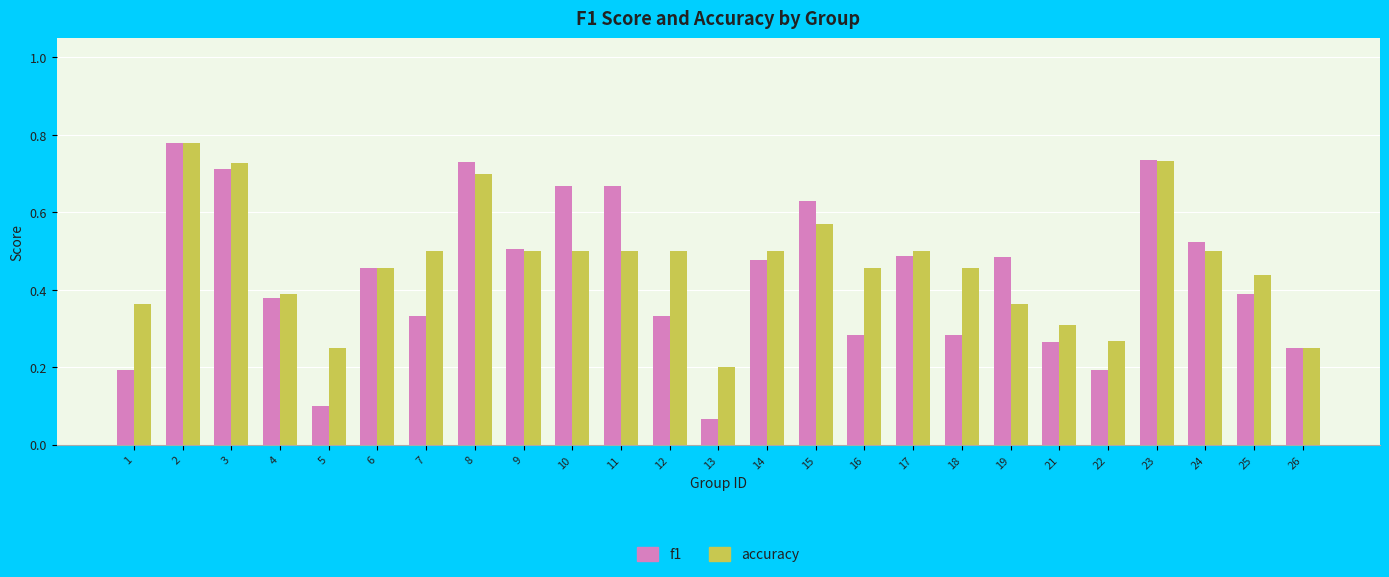

Which label corresponds to the smallest value in the chart?

13